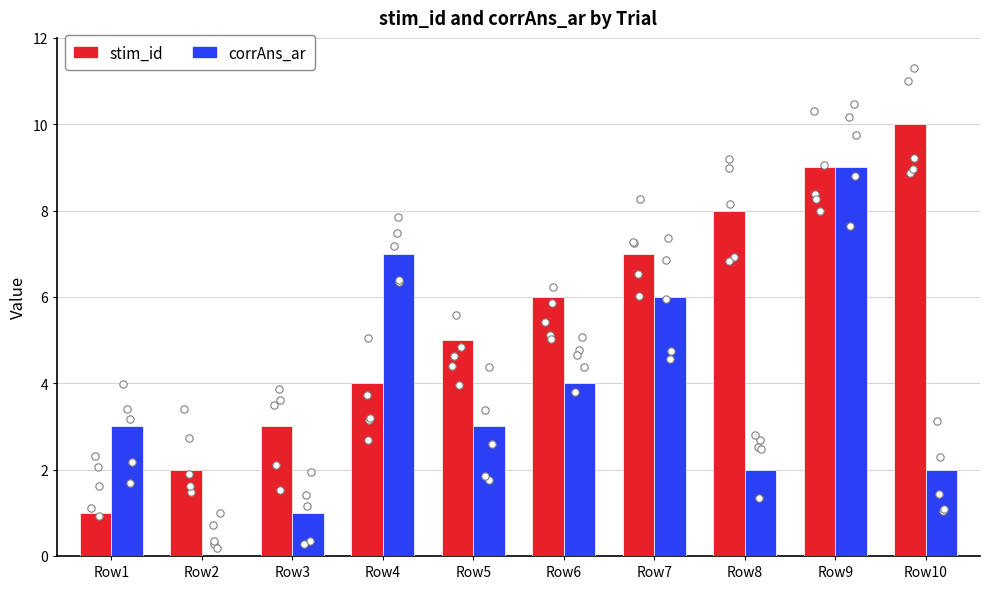

Is the value of corrAns_ar at Row8 greater than the value of stim_id at Row2?

No